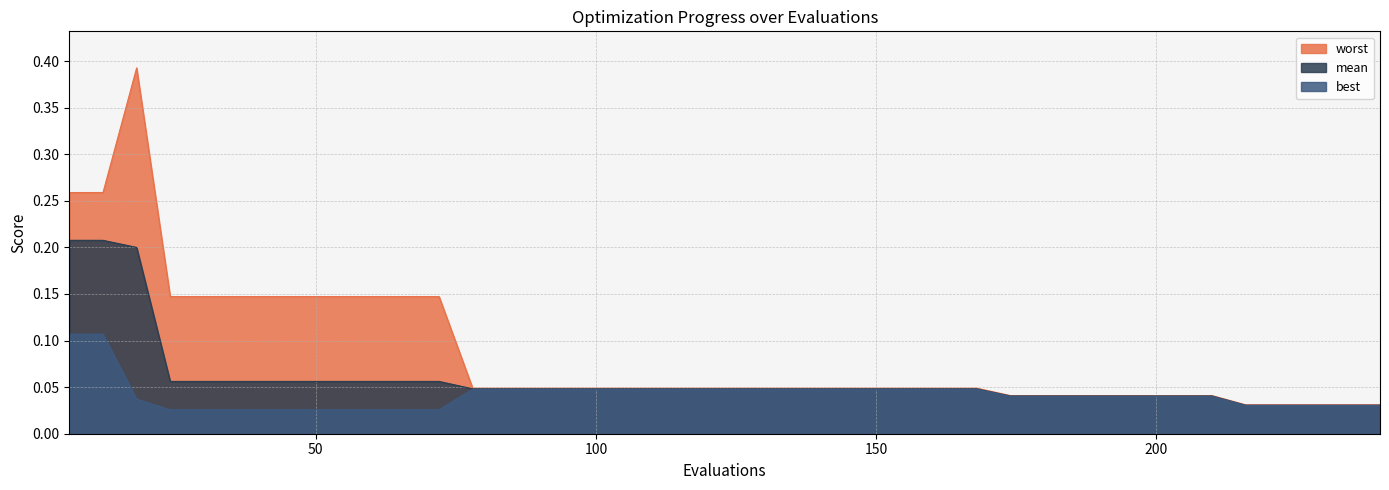

What is the total value across all series at 216?

0.1